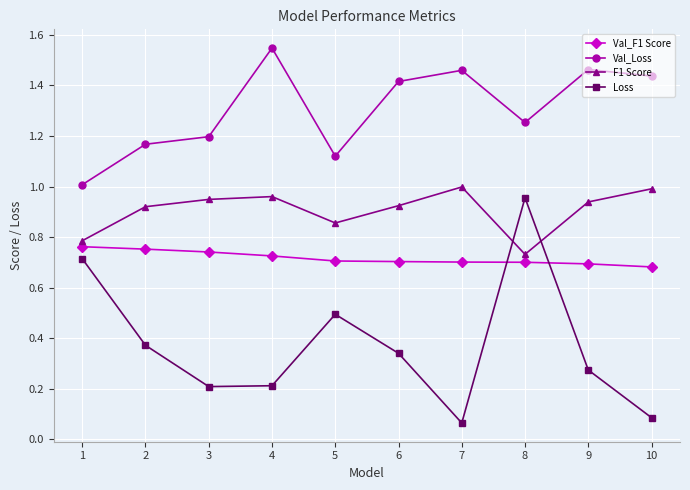

After their last crossing, which series has the higher values: Loss or Val_F1 Score?

Val_F1 Score